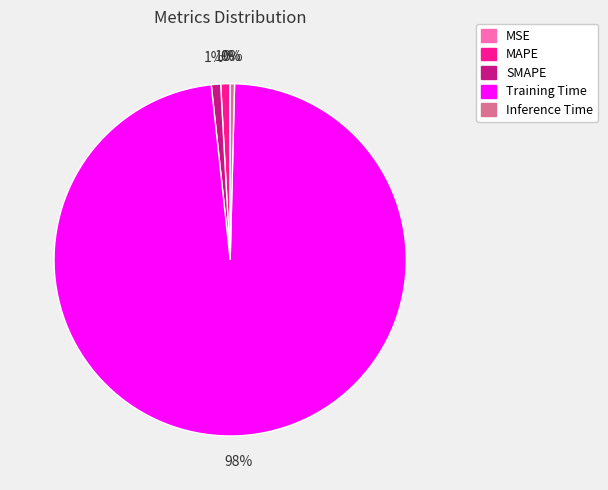

Between MAPE and Training Time, which is larger?

Training Time